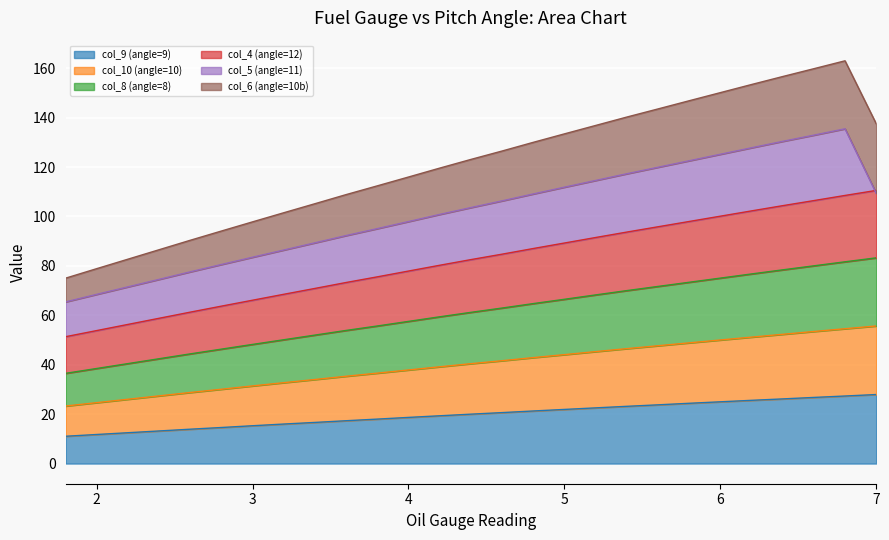

How many categories are shown in the chart?

26